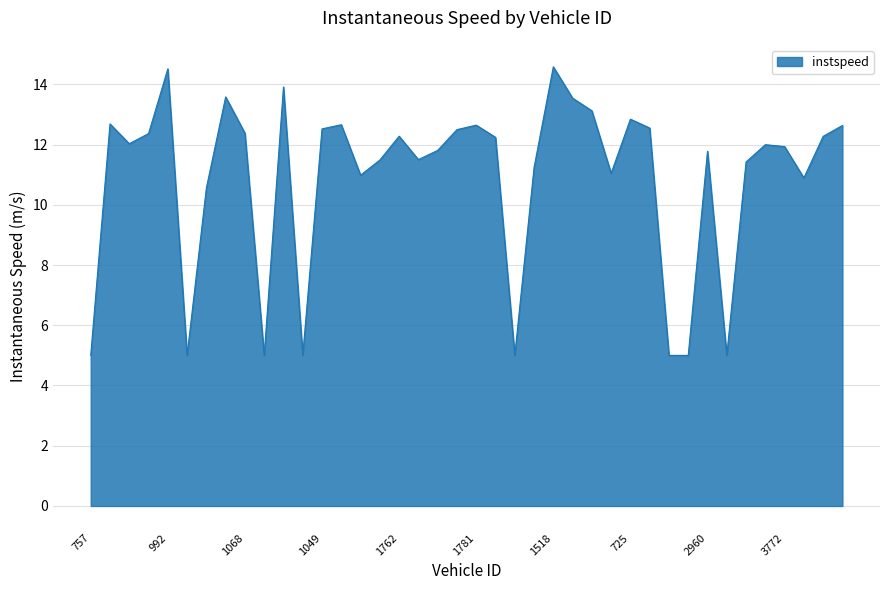

What is the greatest value displayed?

14.6